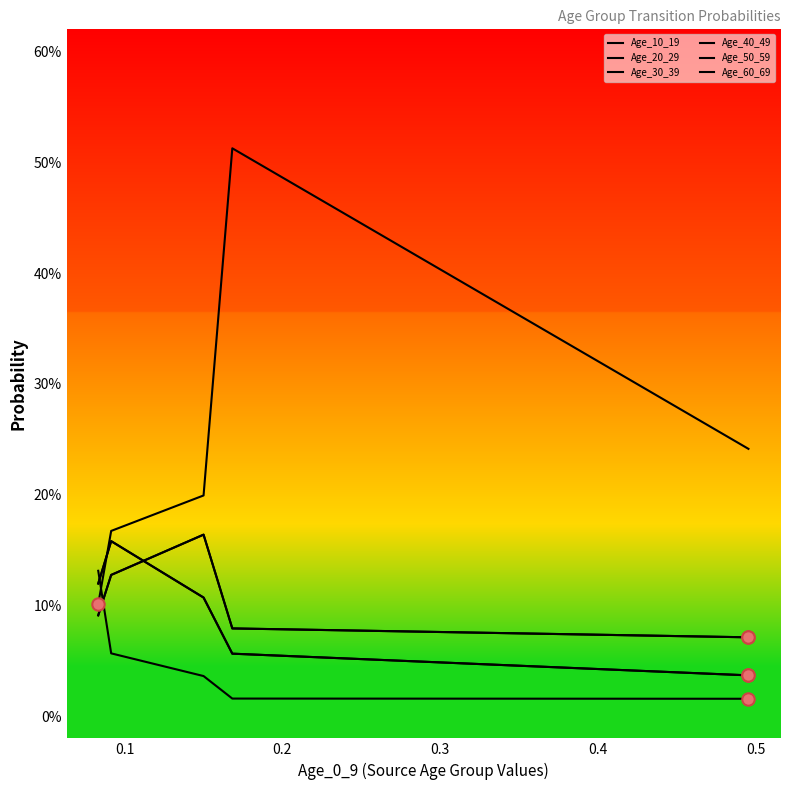

Is the value of Age_10_19 at 0.6 greater than the value of Age_60_69 at 0.6?

No